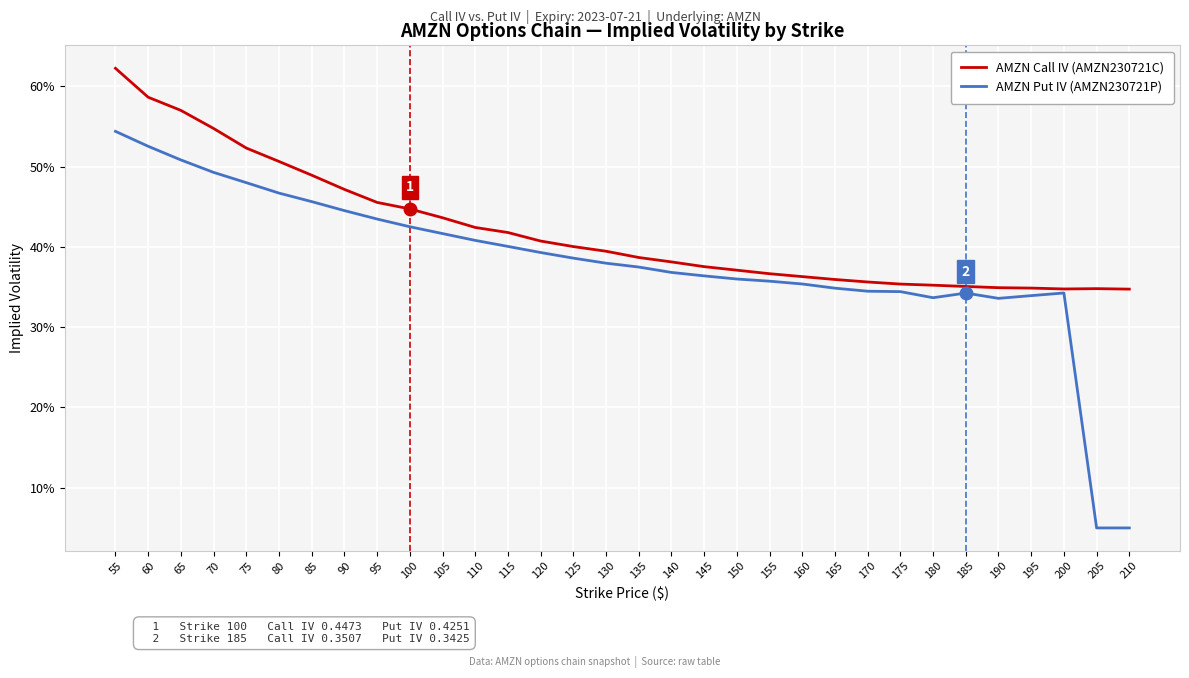

What is the value of the AMZN Put IV (AMZN230721P) point at the 12th from the left?

0.4